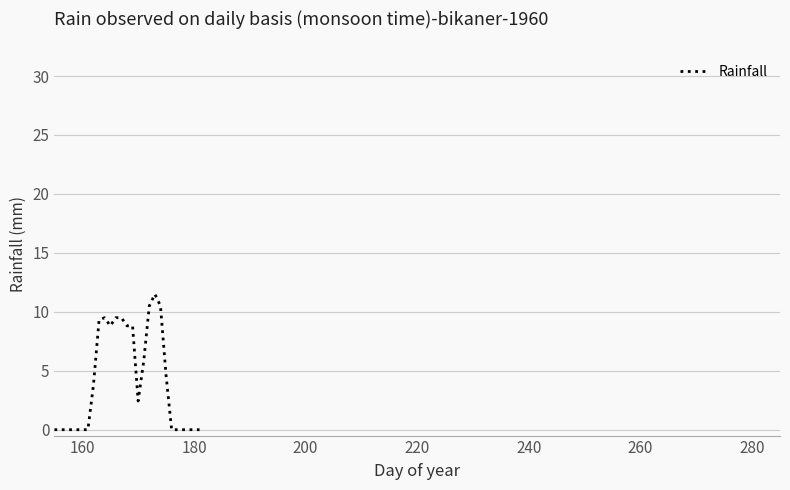

What is the difference between the maximum and minimum values?

11.5